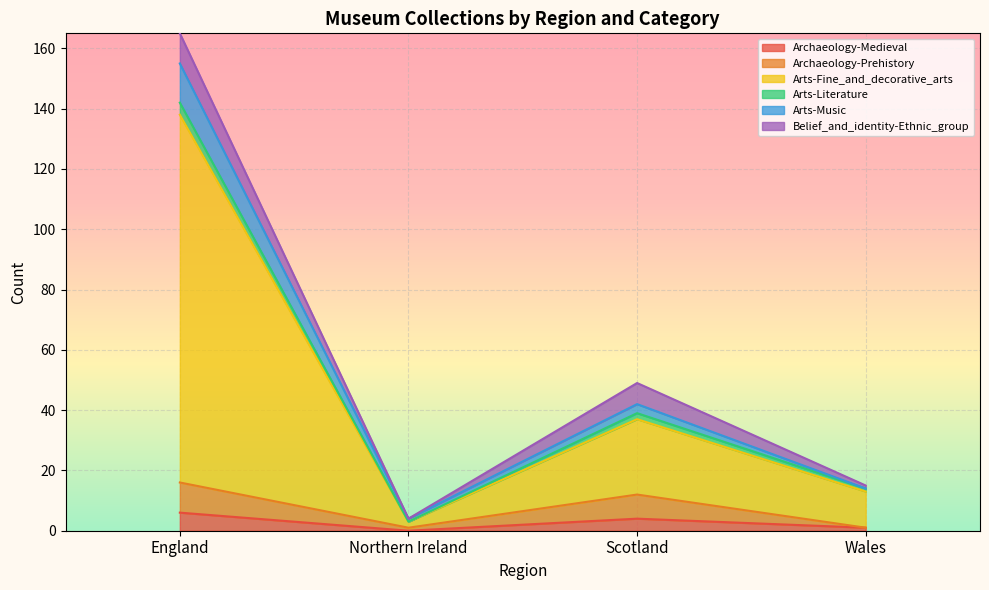

The Archaeology-Medieval series shows 4 at Scotland. True or false?

True